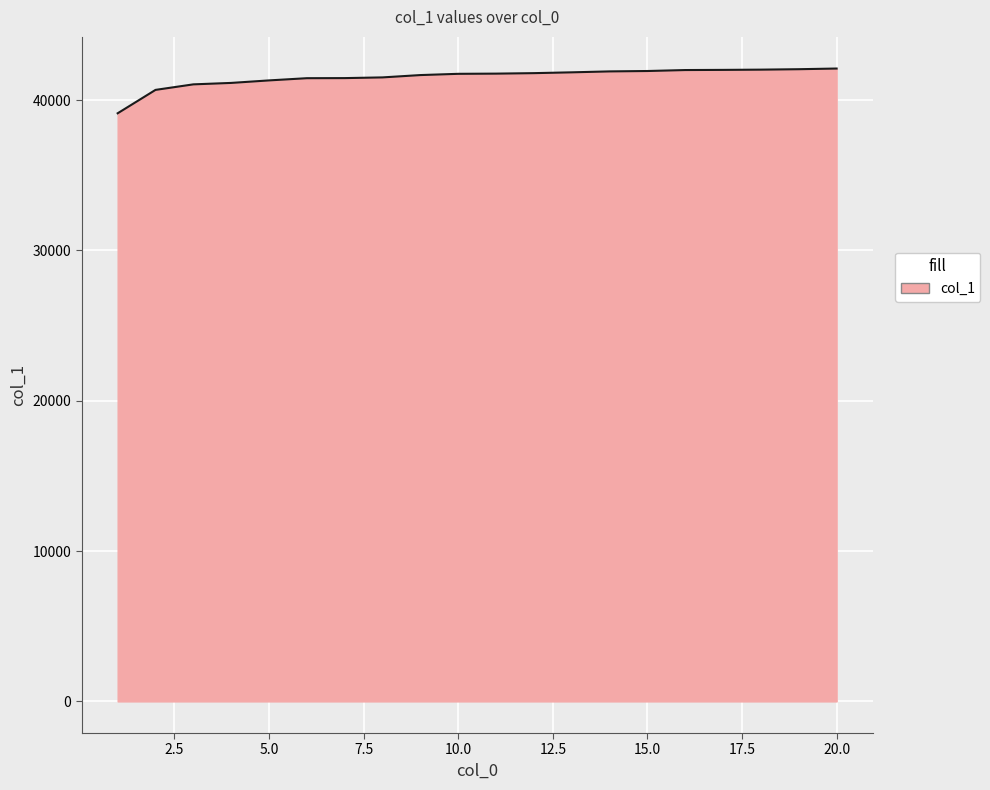

What is the difference between the maximum and minimum values?

2977